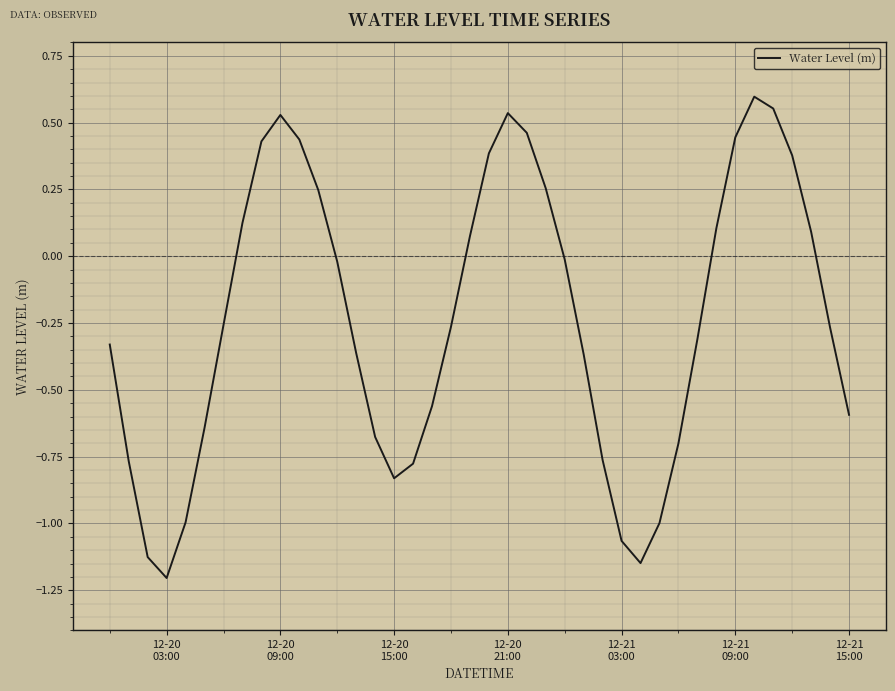

How many values are above zero?

16